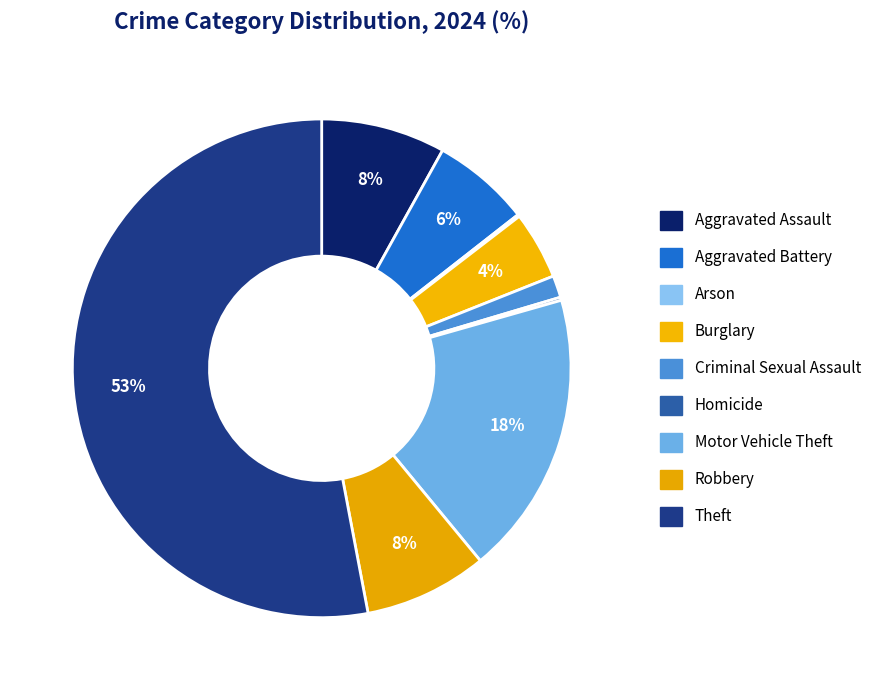

Which category accounts for the majority?

Theft